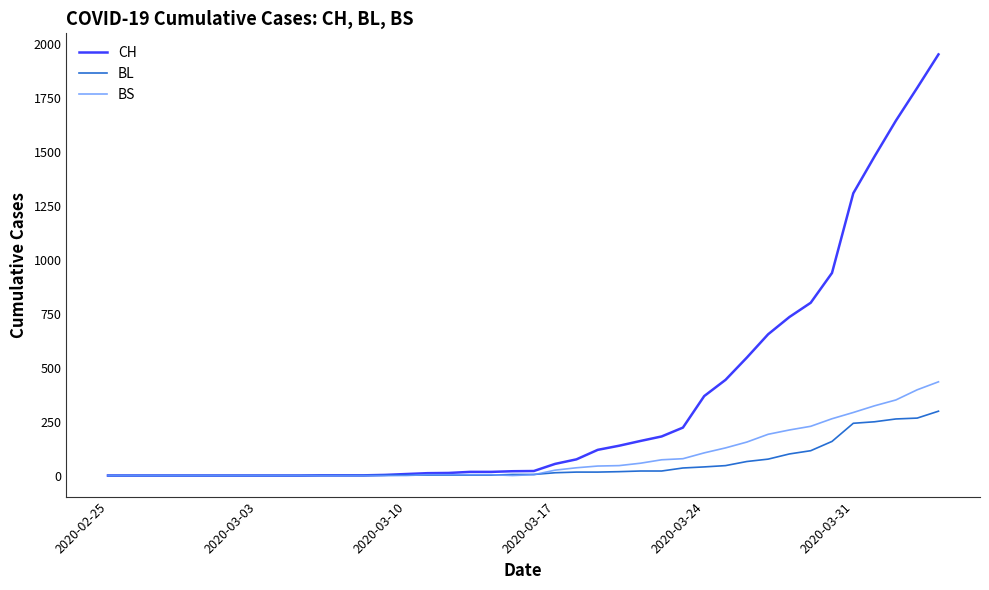

How many lines are shown in the chart?

3